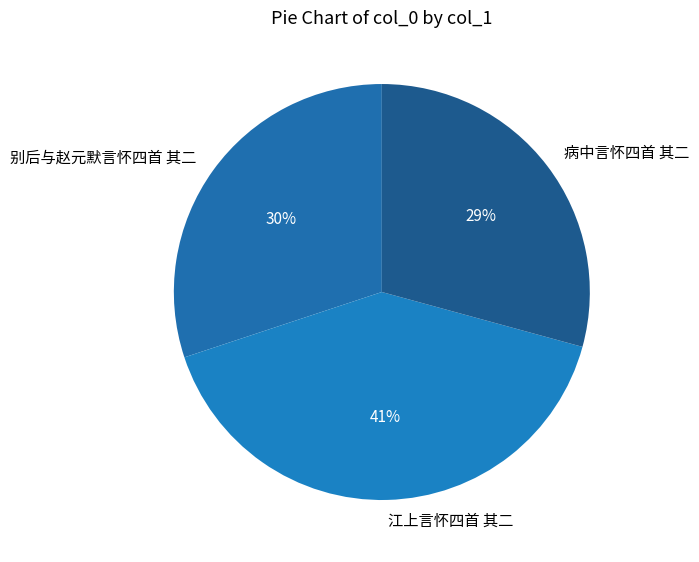

True or false: 病中言怀四首 其二 accounts for 29% of the total.

True